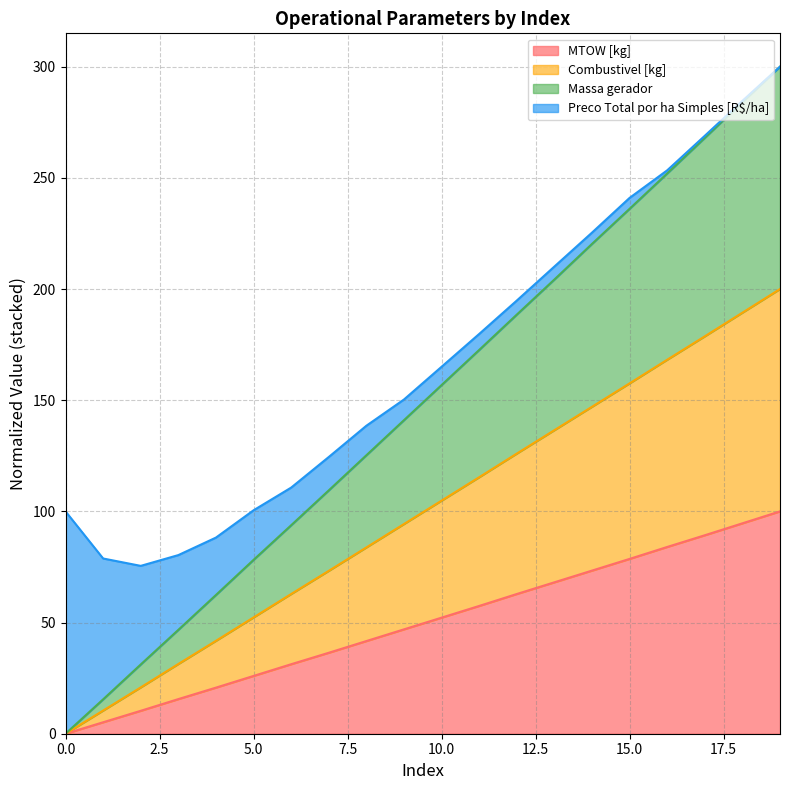

What is the value of the Combustivel [kg] point at the 4th from the left?

31.4